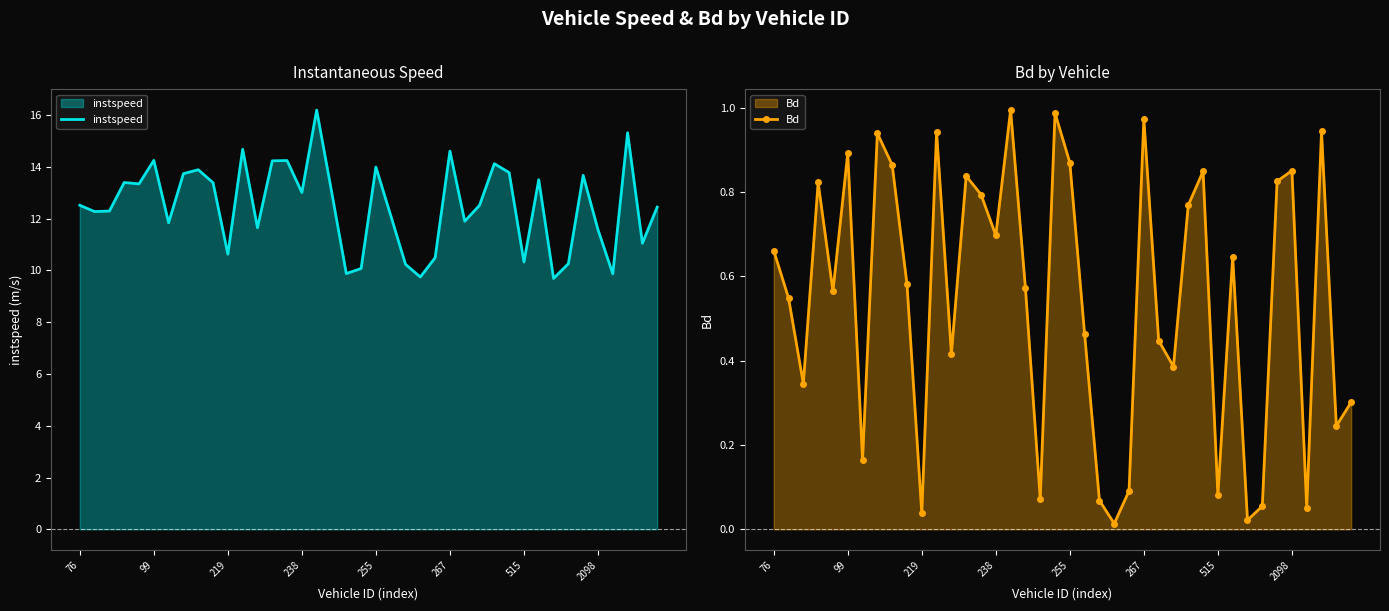

True or false: instspeed has a value of 3.8 at 22.

False